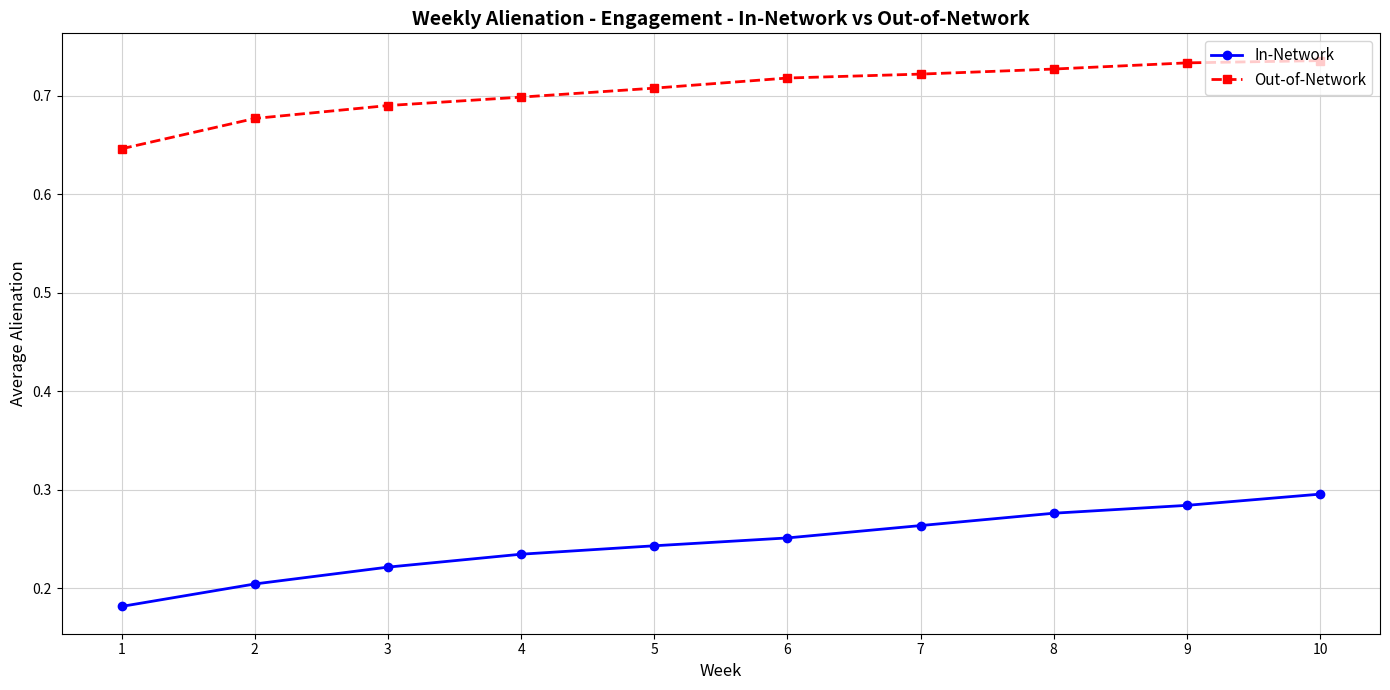

Is the value of Out-of-Network at 5 greater than the value of In-Network at 10?

Yes